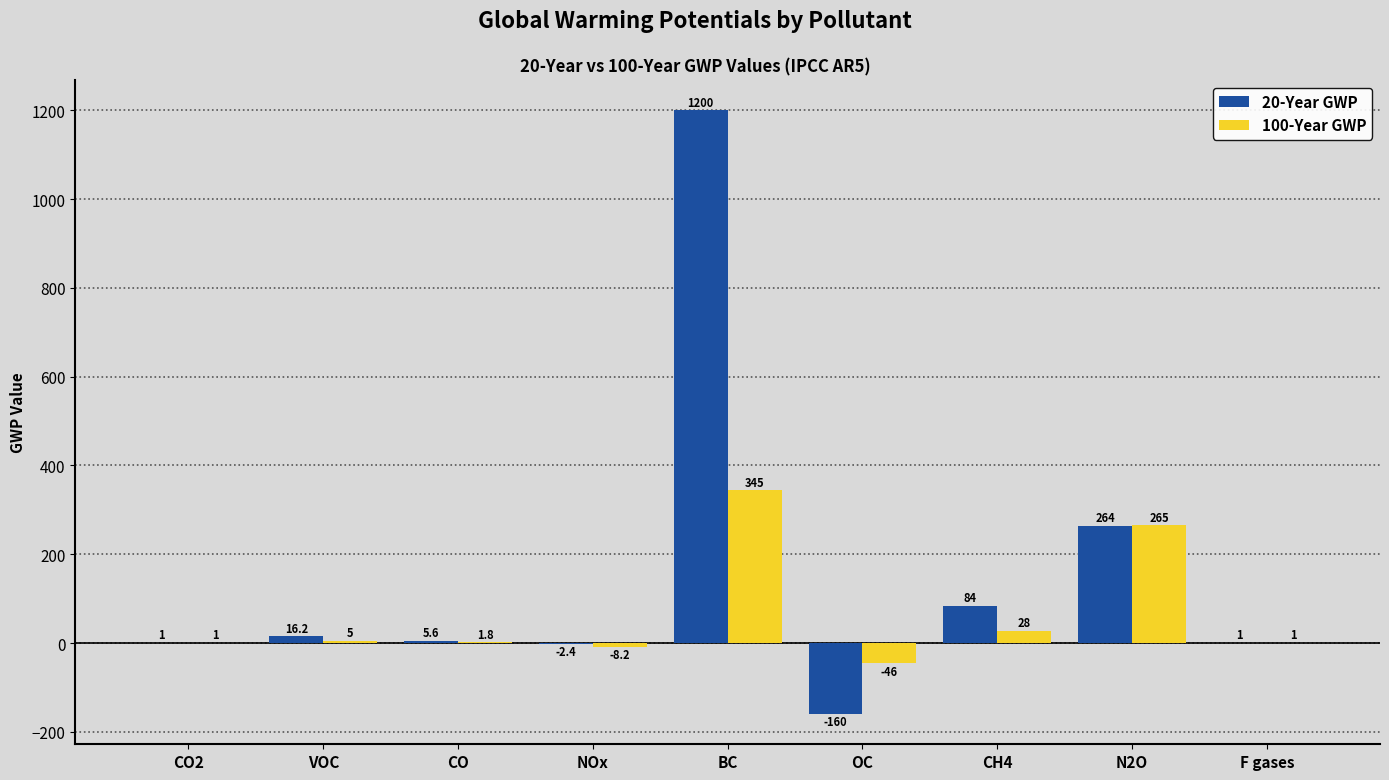

How many positive values does the 20-Year GWP series have?

7